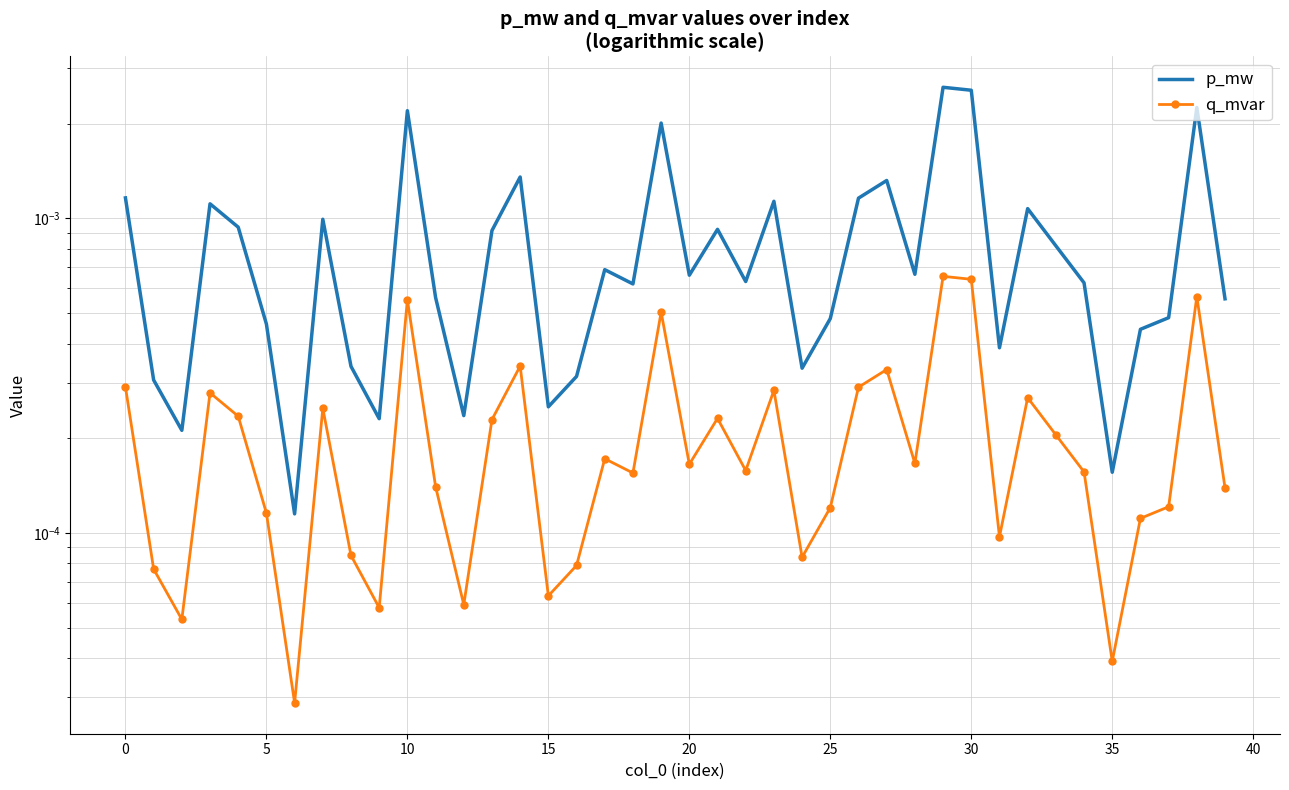

How many distinct data groups are displayed?

2